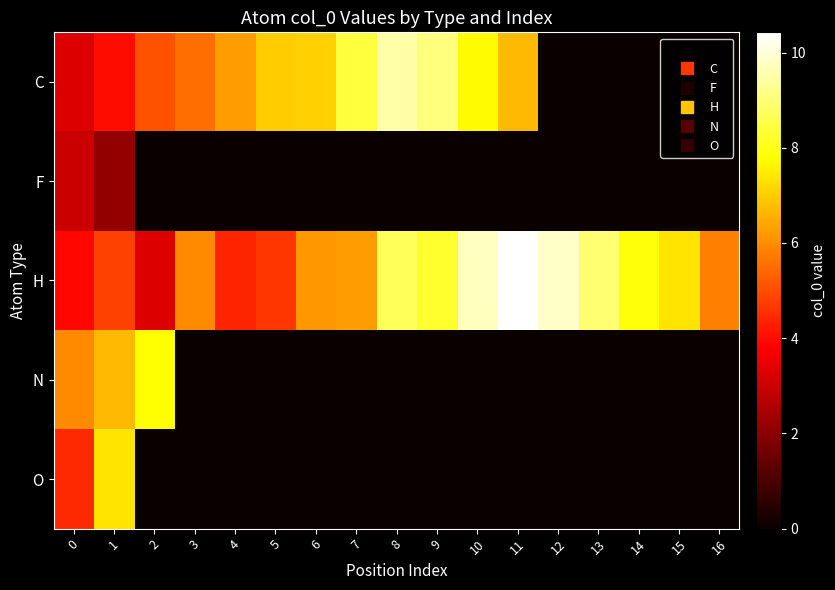

At 8, list the series in order from smallest to largest.

F, N, O, H, C